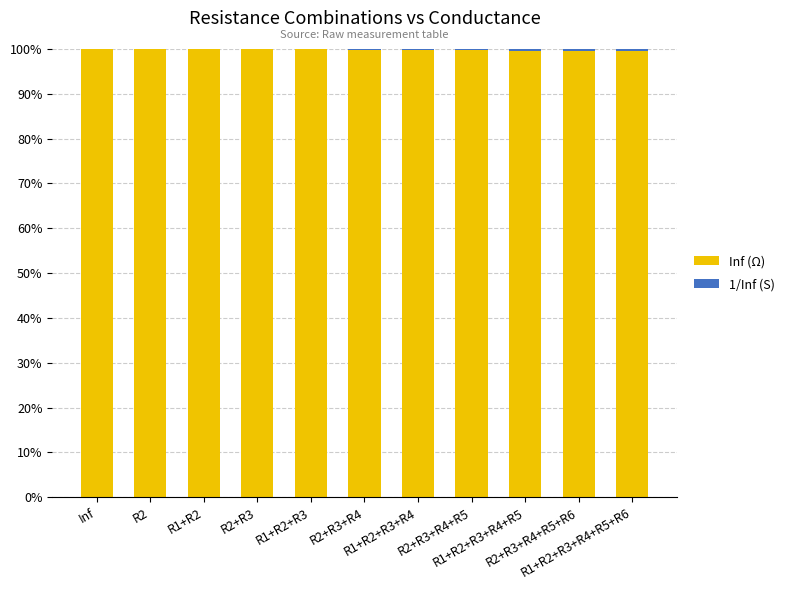

What is the total value across all series at R1+R2+R3+R4?

100.0